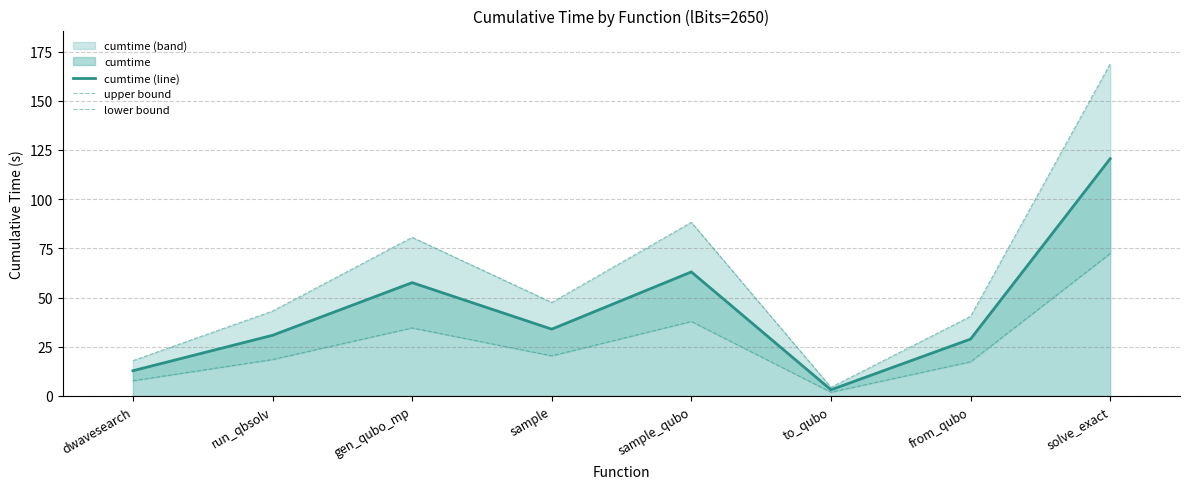

Reading left to right, transcribe all the data shown in this chart.

cumtime (line): 12.8	30.8	57.6	33.9	63.0	3.1	28.9	120.5
upper bound: 17.9	43.1	80.6	47.5	88.2	4.4	40.4	168.8
lower bound: 7.7	18.5	34.5	20.3	37.8	1.9	17.3	72.3